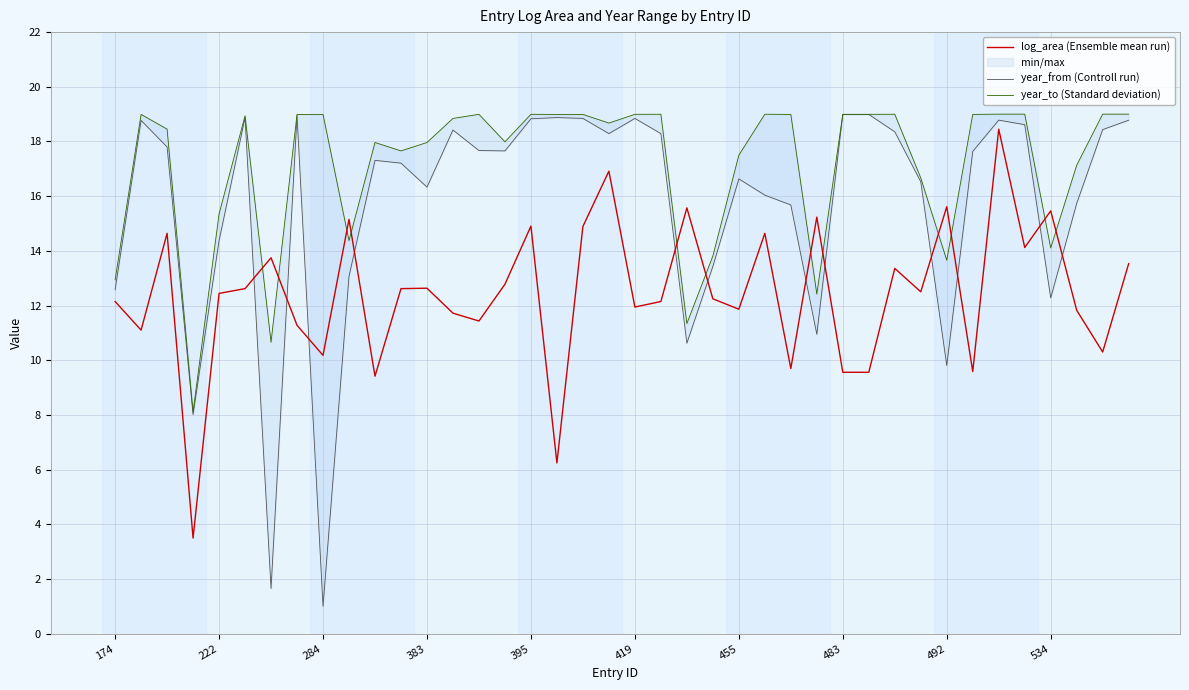

What value does the log_area (Ensemble mean run) series have at 455?

11.9